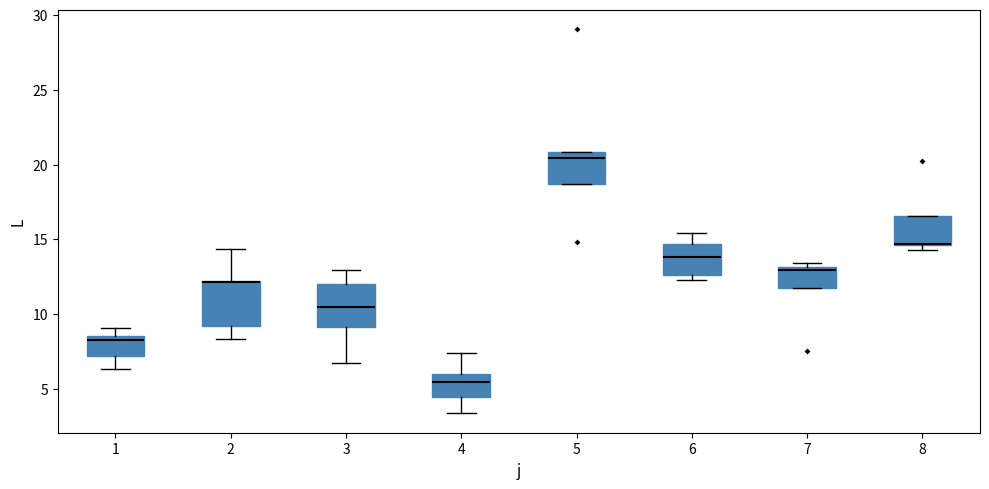

Where does the median line of the box at x = 4 sit on the y-axis? The values are not printed on the chart, so give them approximately, as read against the axis.

5.5